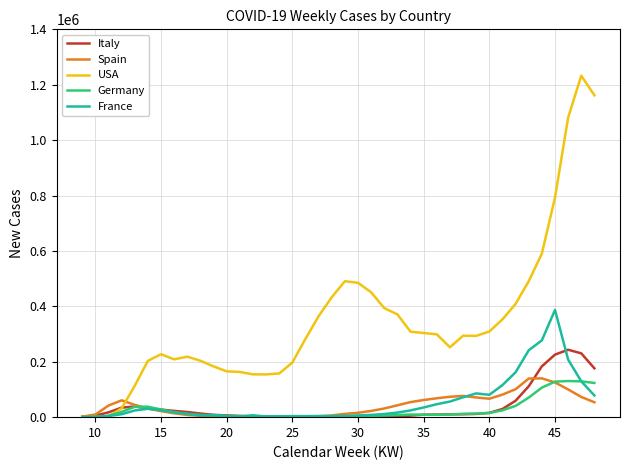

Which series has the widest spread of values?

USA